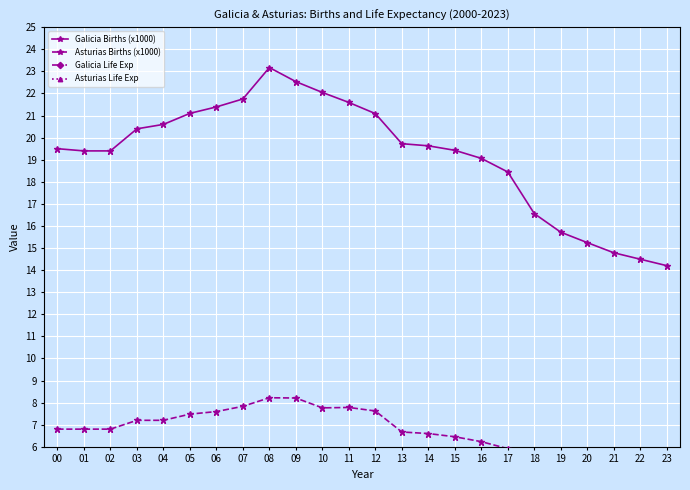

How many data points does each series have?

24